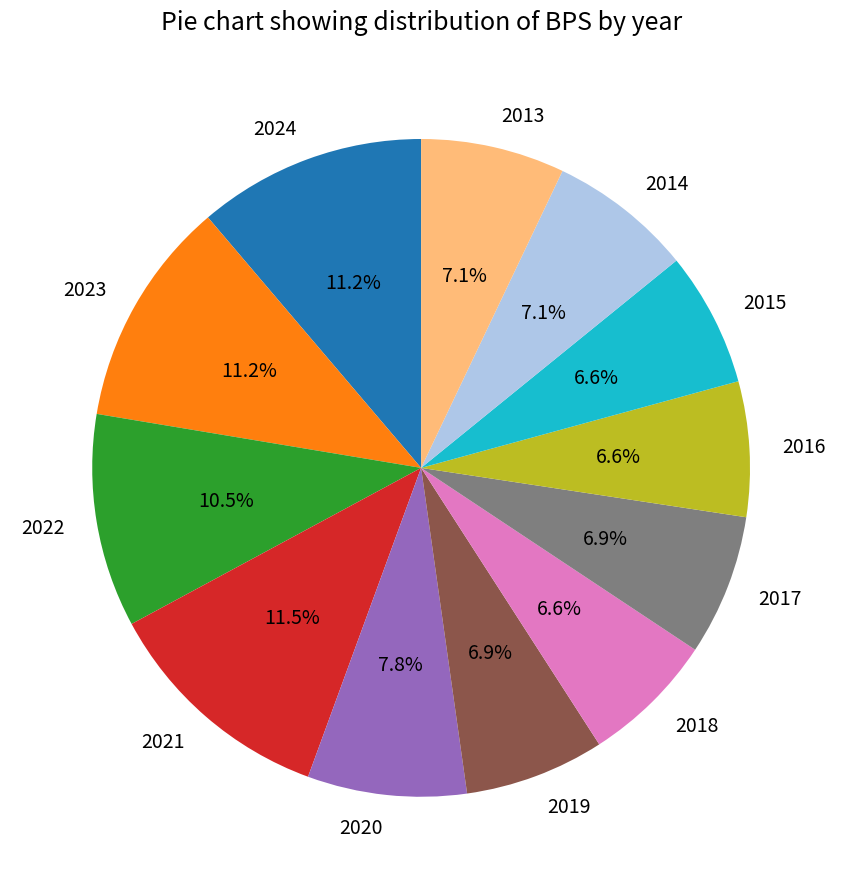

To the nearest percent, what is the difference between the 2023 and 2020 slice percentages?

3%